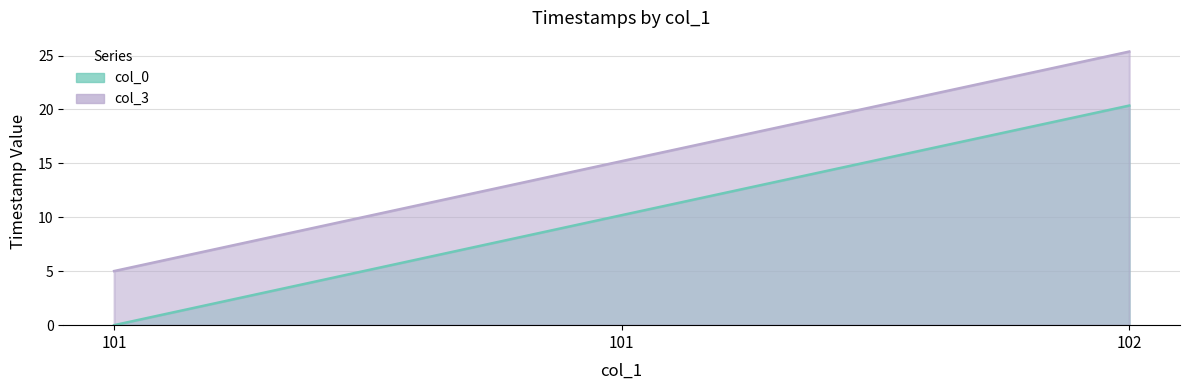

List the series in order of their overall mean, lowest first.

col_0, col_3